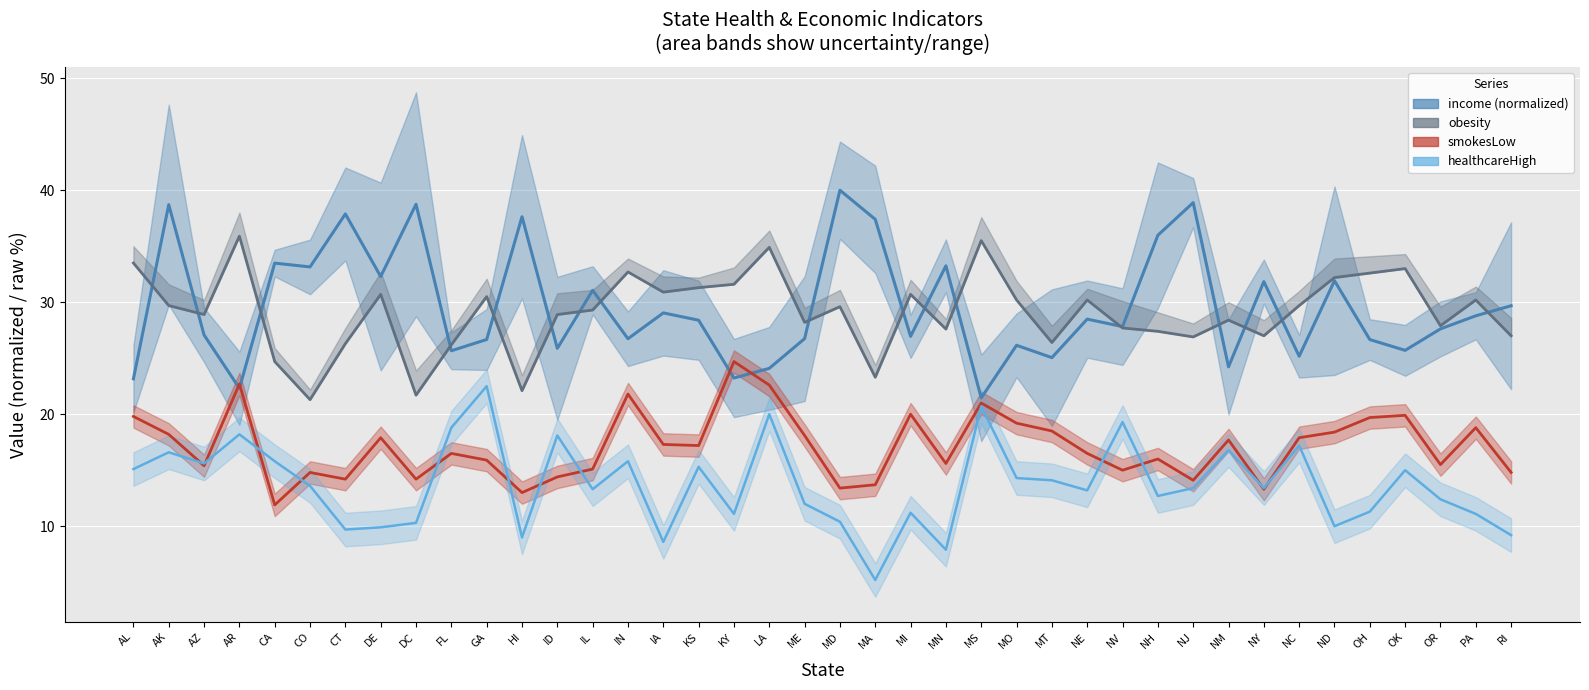

Where does the income (trend) series first go above 28?

AK